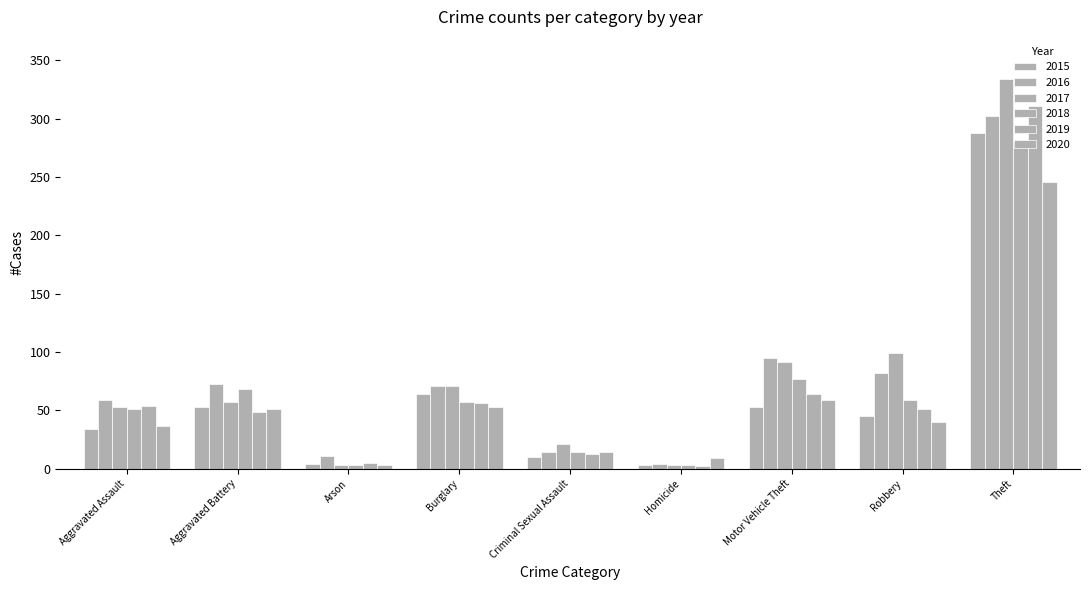

Where does the 2017 series first go above 57?

Burglary